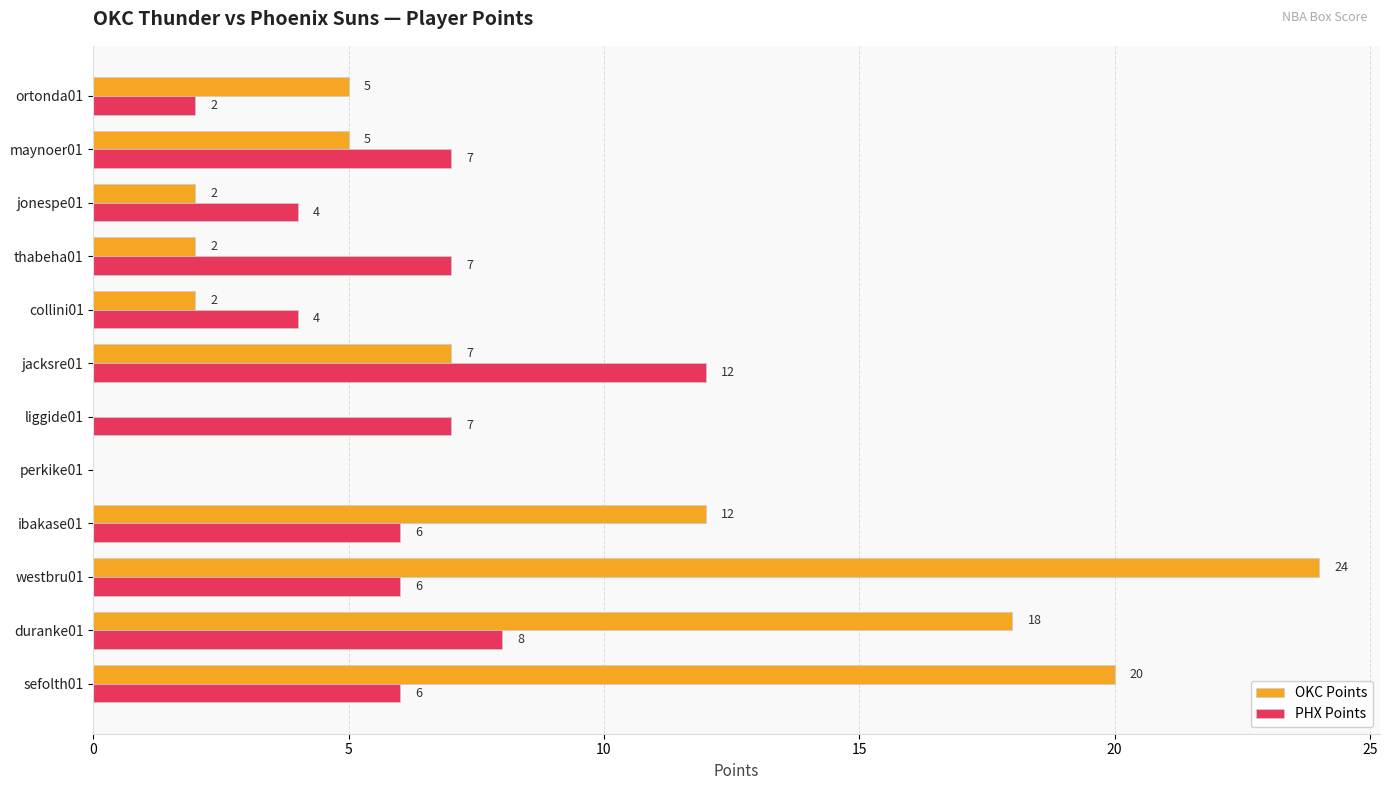

Which series changed the most between ibakase01 and perkike01?

OKC Points